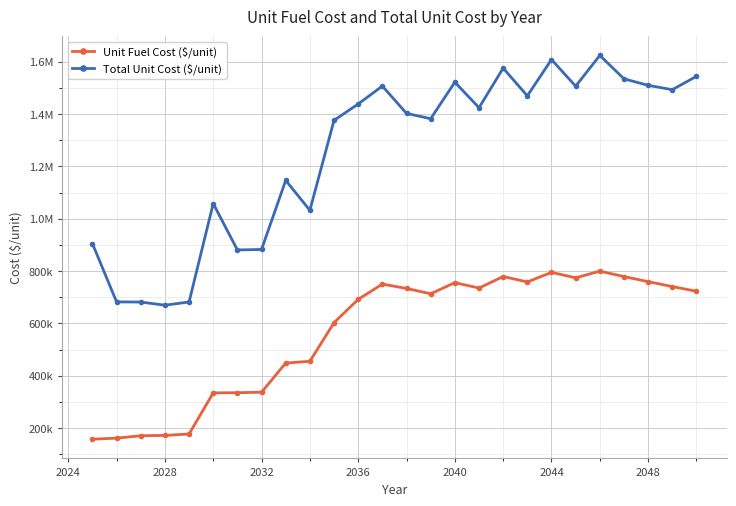

True or false: Total Unit Cost ($/unit) and Unit Fuel Cost ($/unit) cross at least once.

False